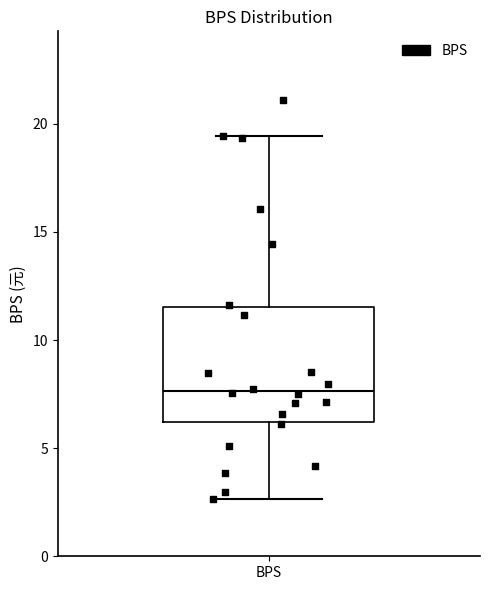

Where is the lower edge of the box for BPS on the y-axis? The values are not printed on the chart, so give them approximately, as read against the axis.

6.0